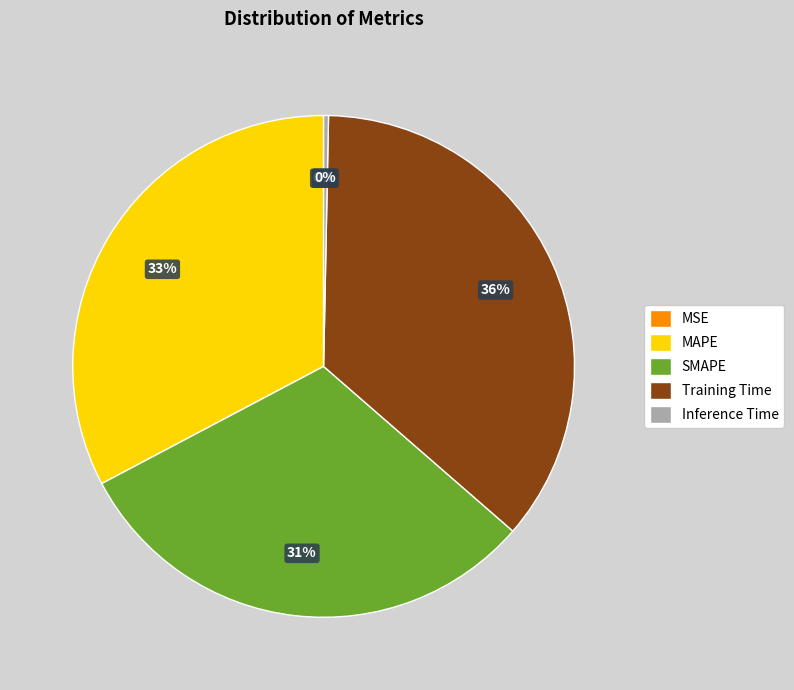

Which has a higher value, Inference Time or SMAPE?

SMAPE